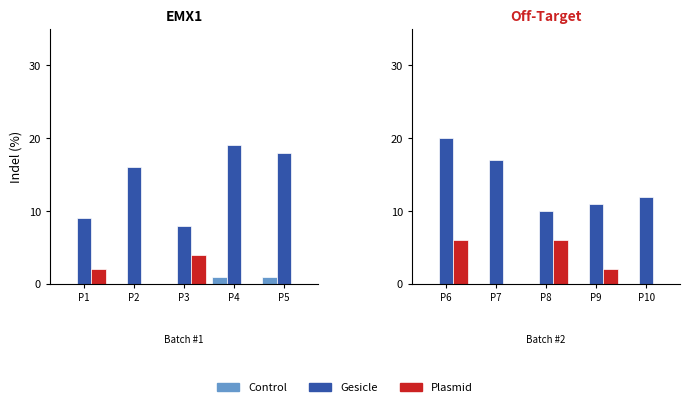

List the series in order of their overall mean, highest first.

Gesicle, Plasmid, Control